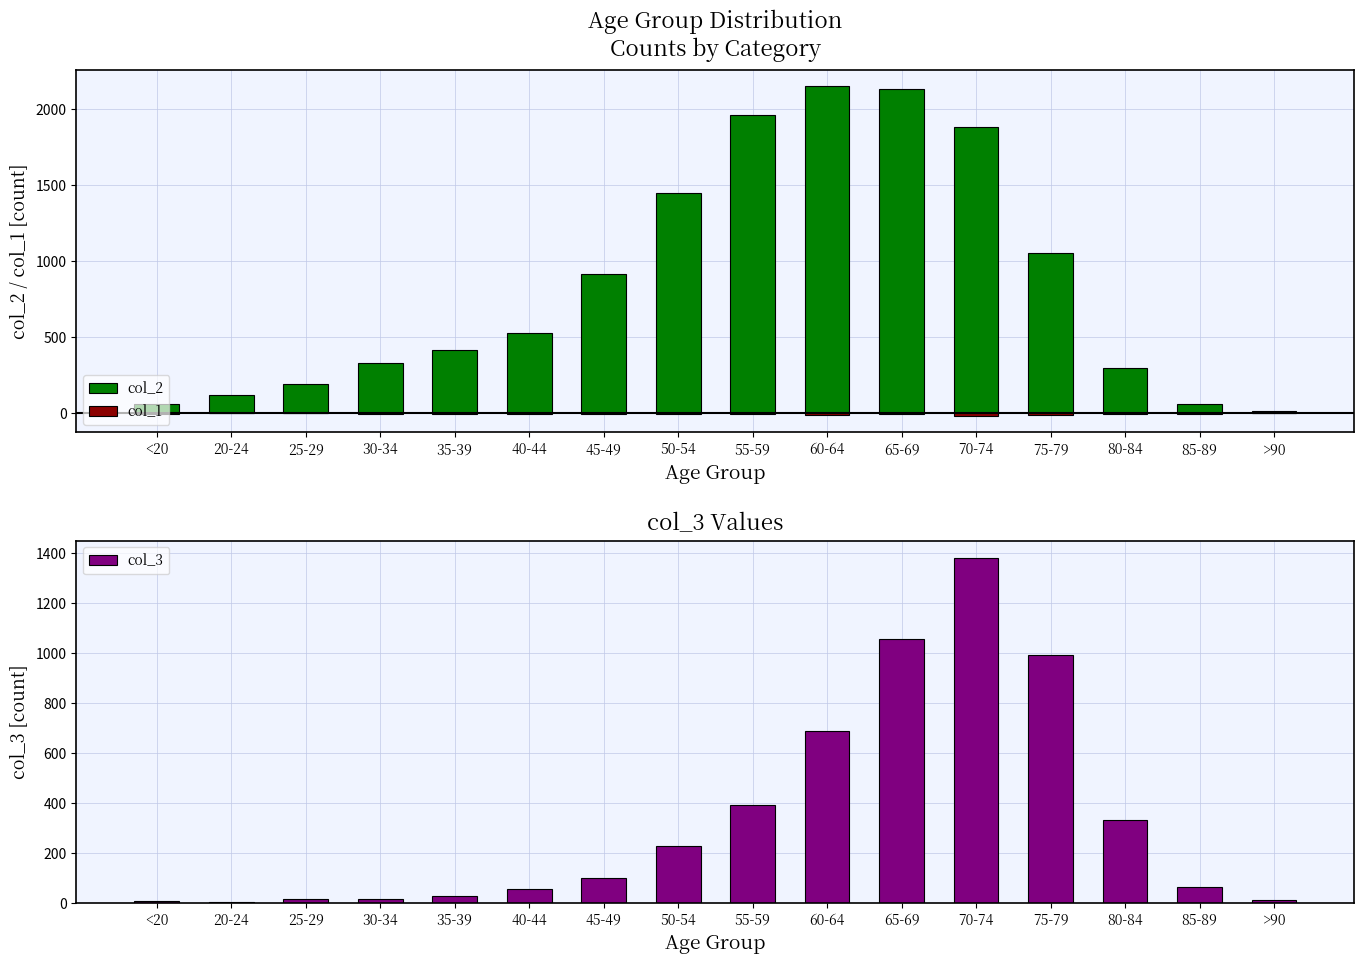

What is the difference between the highest and lowest values at 55-59?

1971